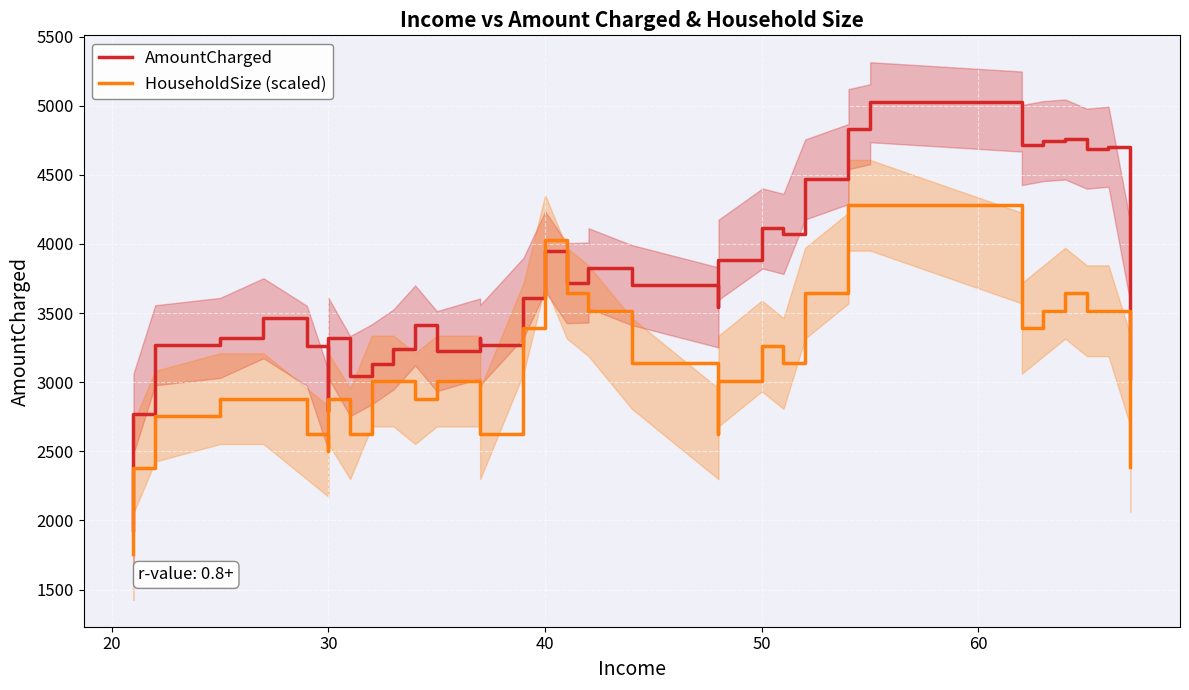

List the series in order of their peak value, highest first.

AmountCharged, HouseholdSize (scaled)